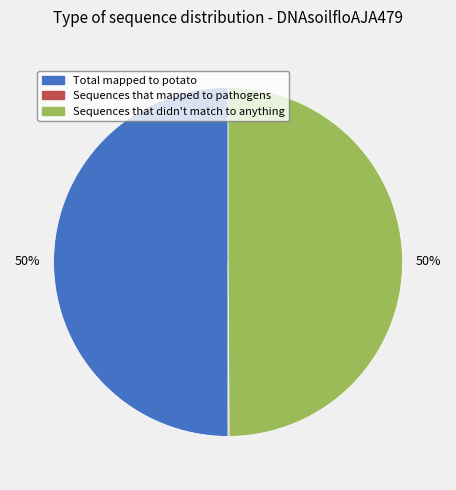

True or false: Total mapped to potato accounts for 64% of the total.

False